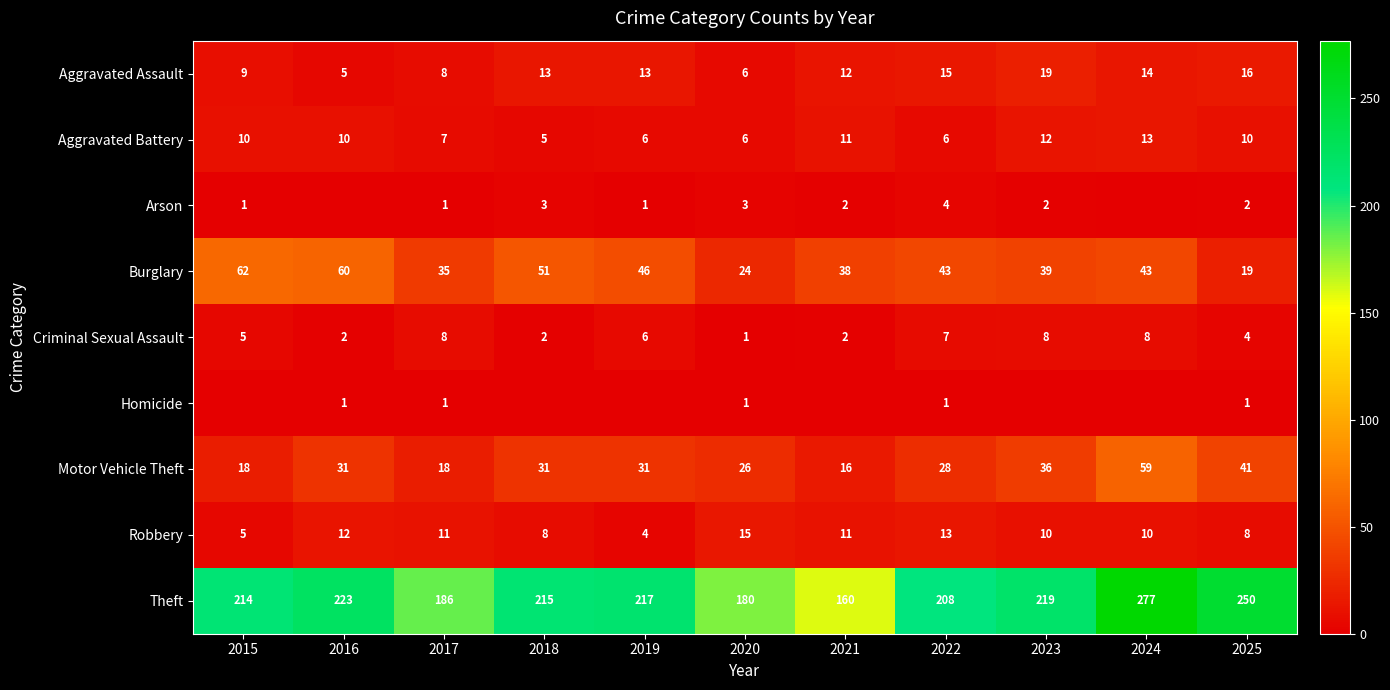

What value does the Robbery series have at 2017?

11